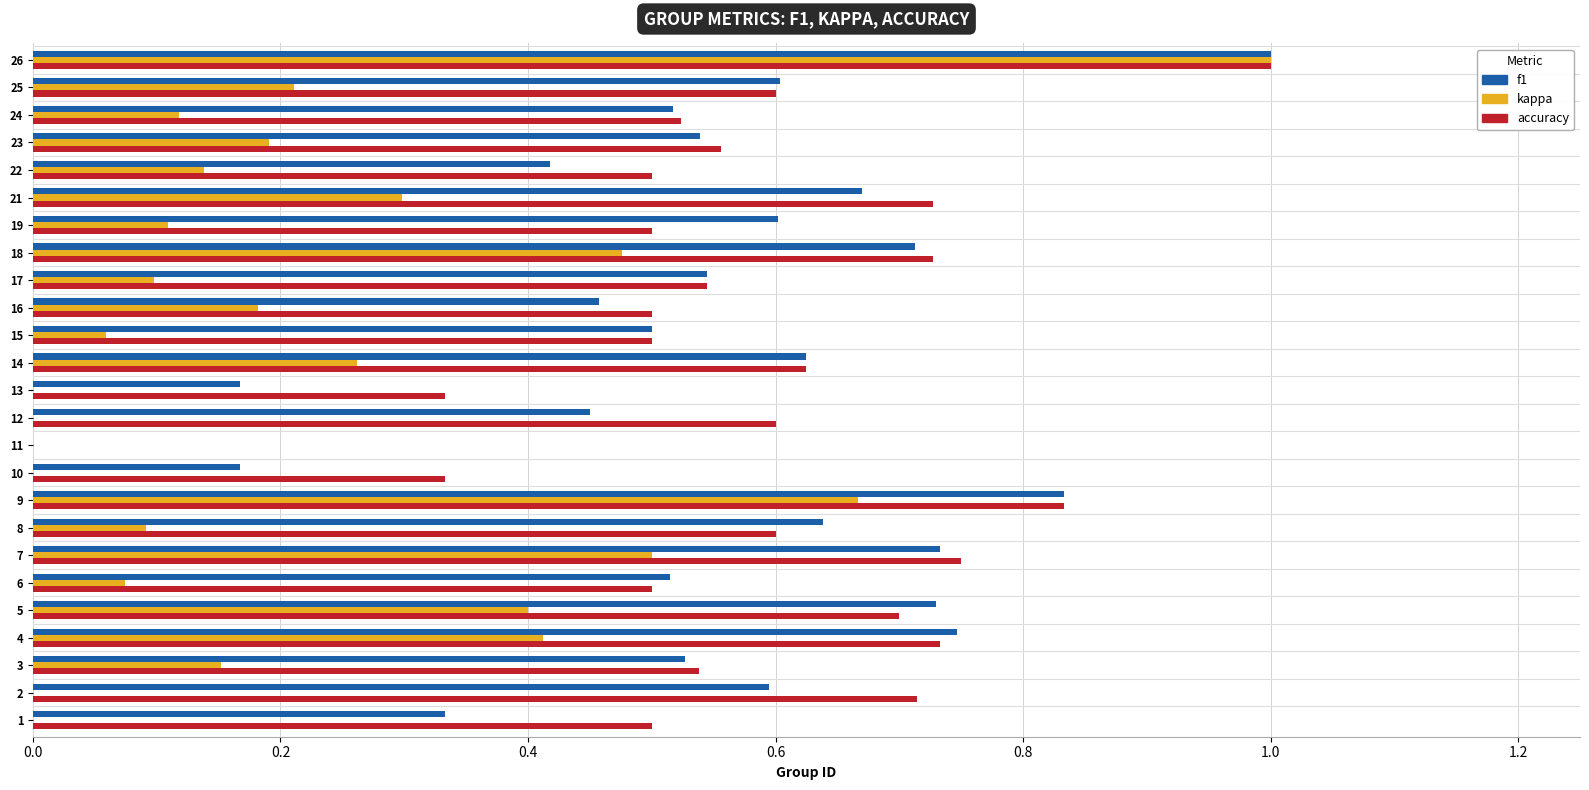

Is the value of f1 at 19 greater than the value of kappa at 25?

Yes